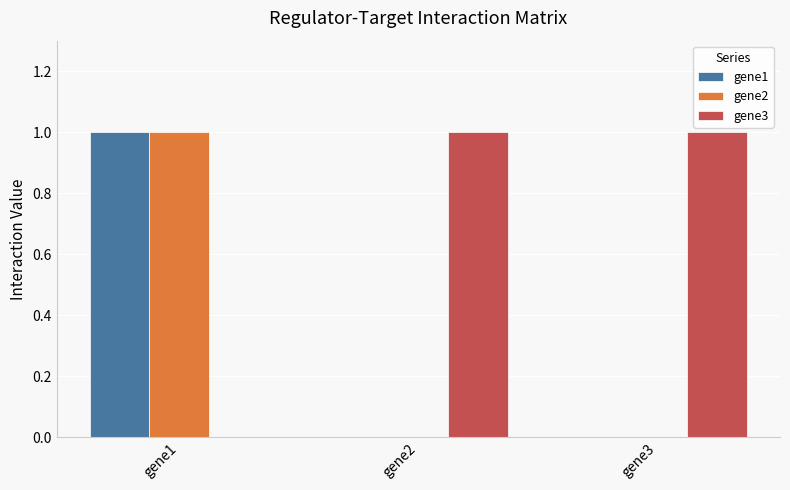

Is the value of gene2 at gene3 greater than the value of gene1 at gene1?

No